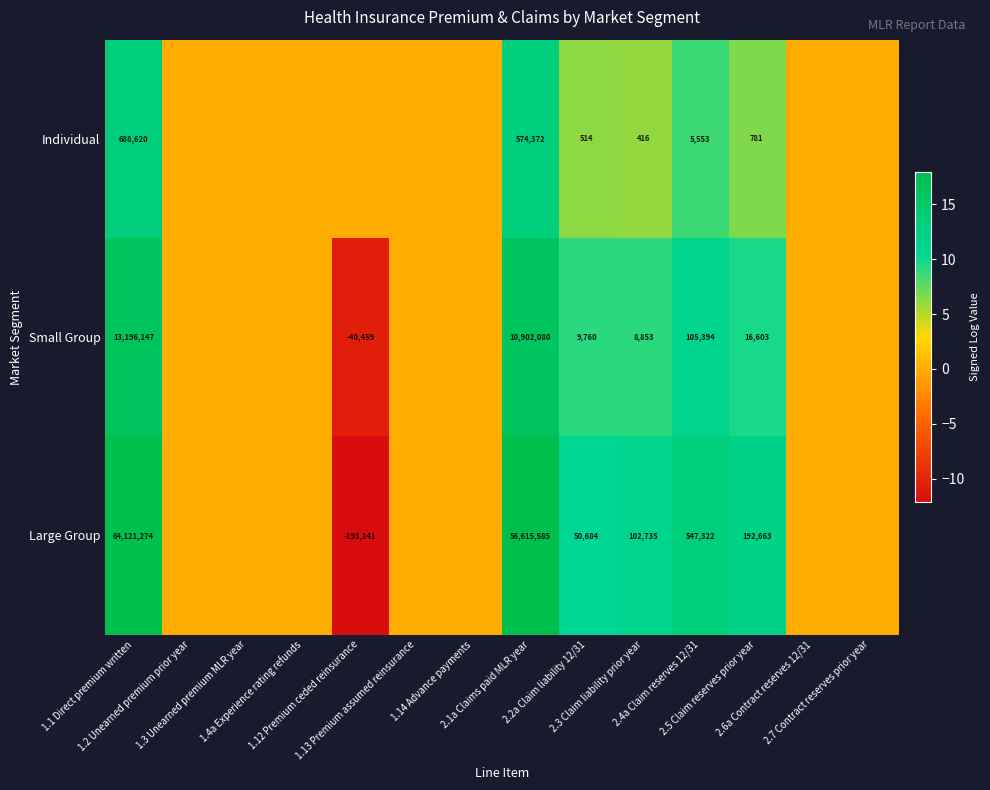

What is the difference between the Small Group values at 1.3 Unearned premium MLR year and 2.1a Claims paid MLR year?

16.2